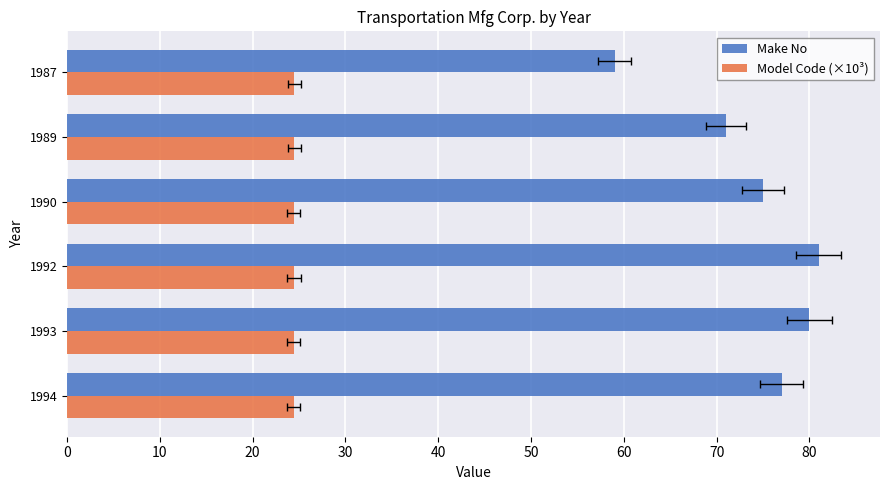

How many bars are there in each group?

2